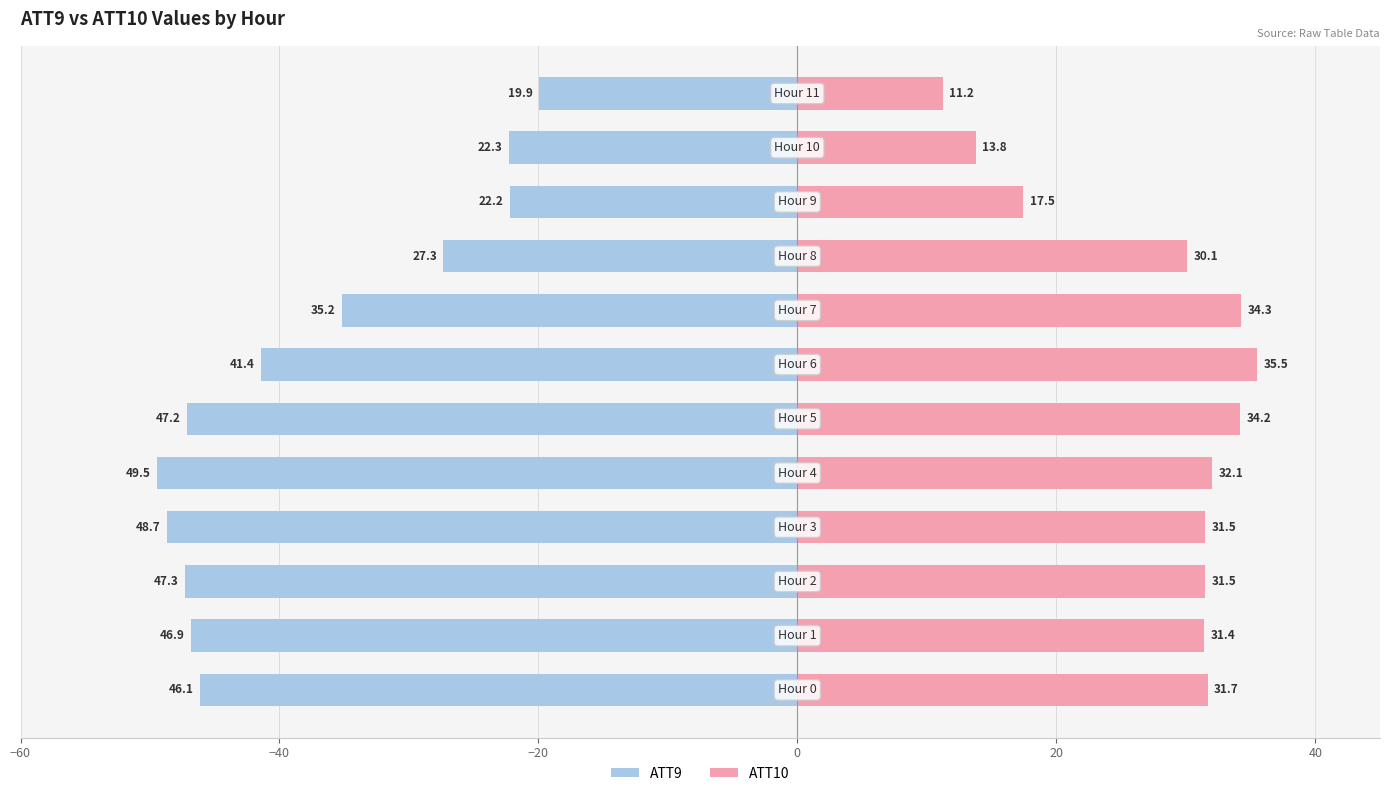

What is the average value of the ATT10 series?

27.9